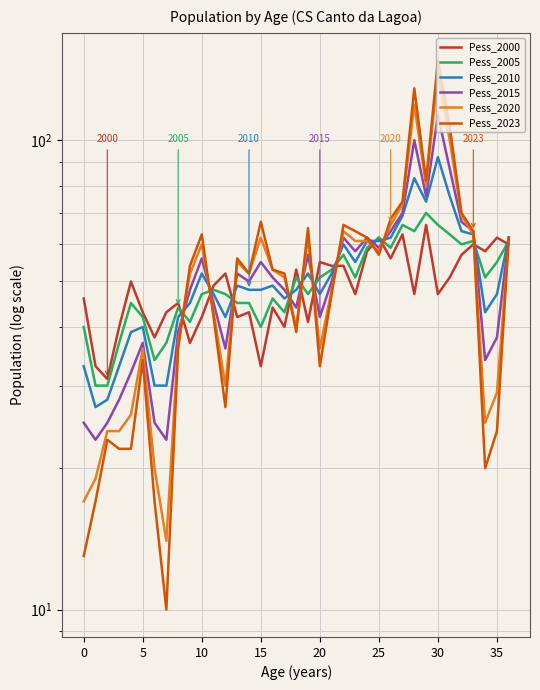

After their last crossing, which series has the higher values: Pess_2023 or Pess_2020?

Pess_2023